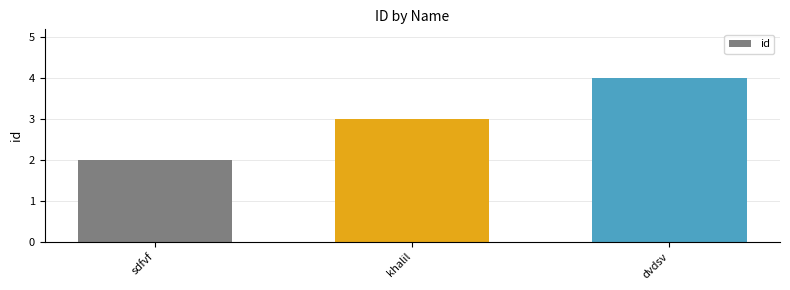

What position from the left is sdfvf?

1